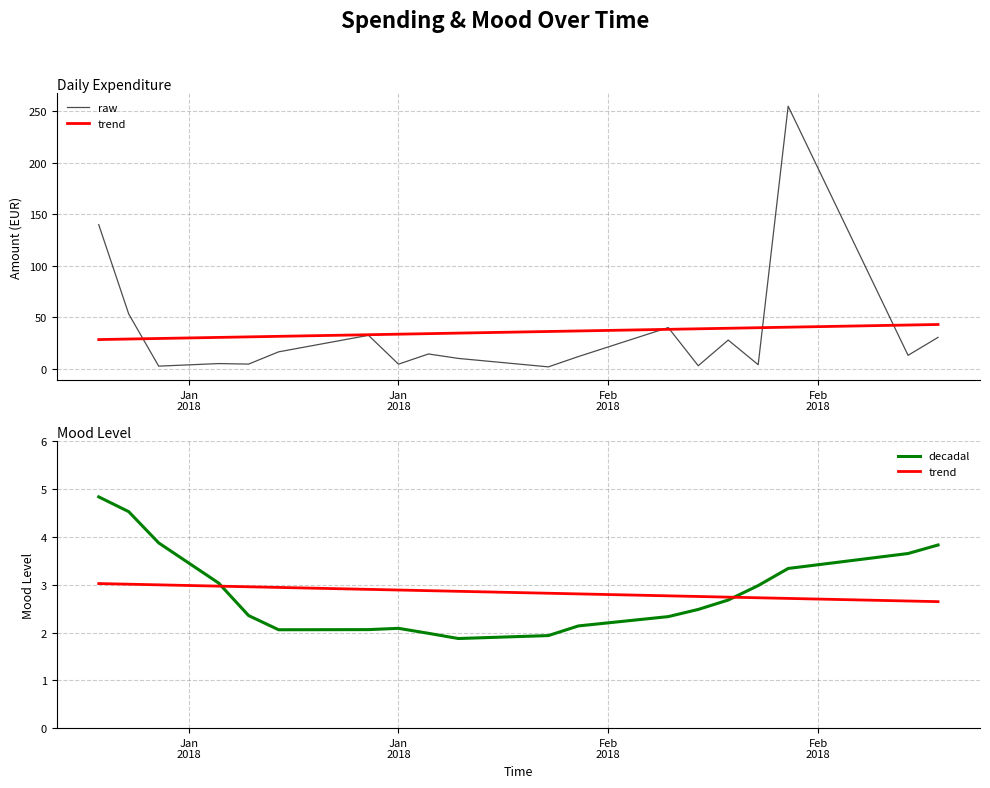

Which series has the widest spread of values?

raw